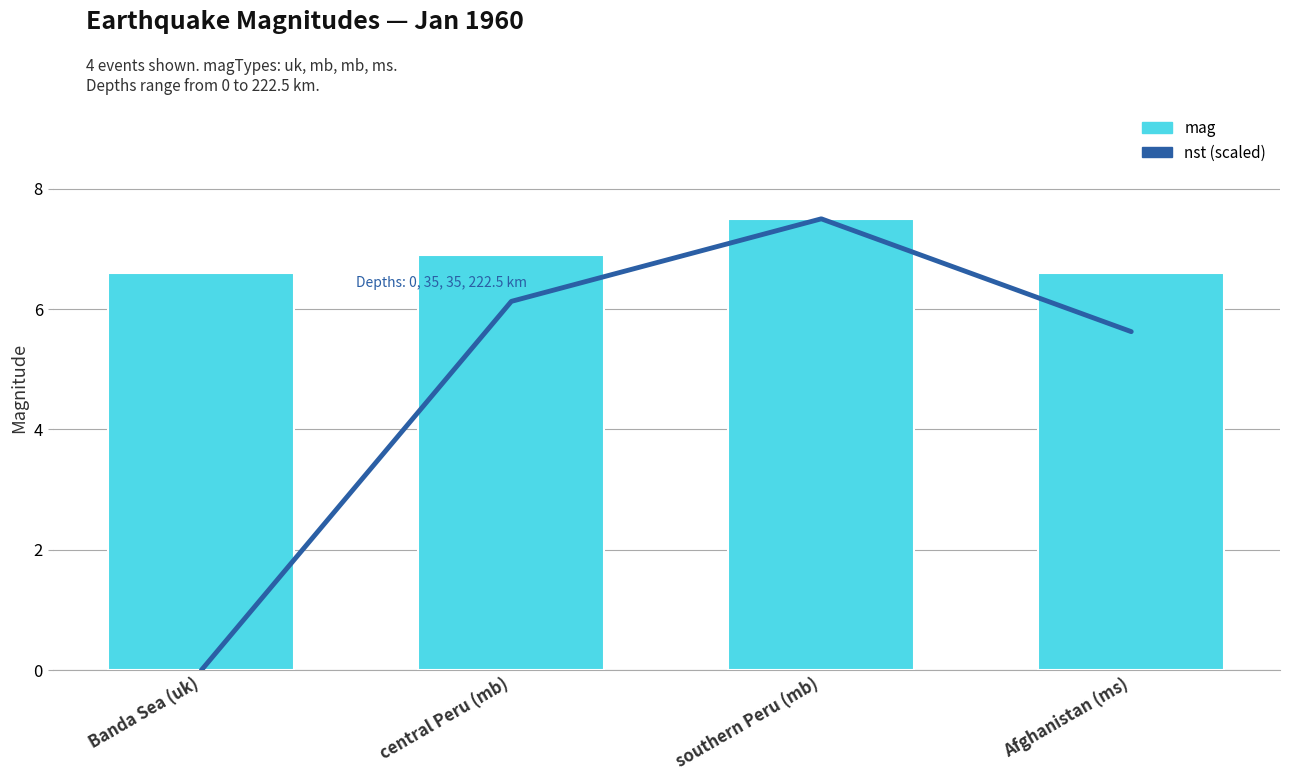

Where does the nst (scaled) series first go above 6?

central Peru (mb)